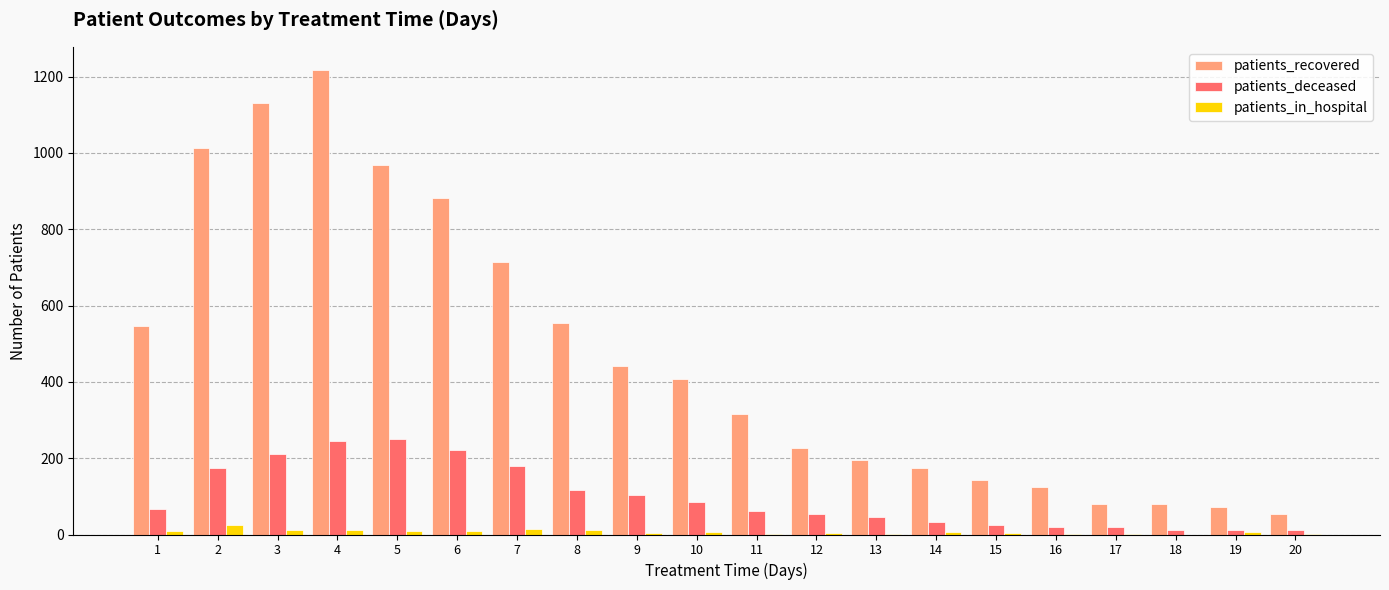

At which category is the sum across all series the highest?

4